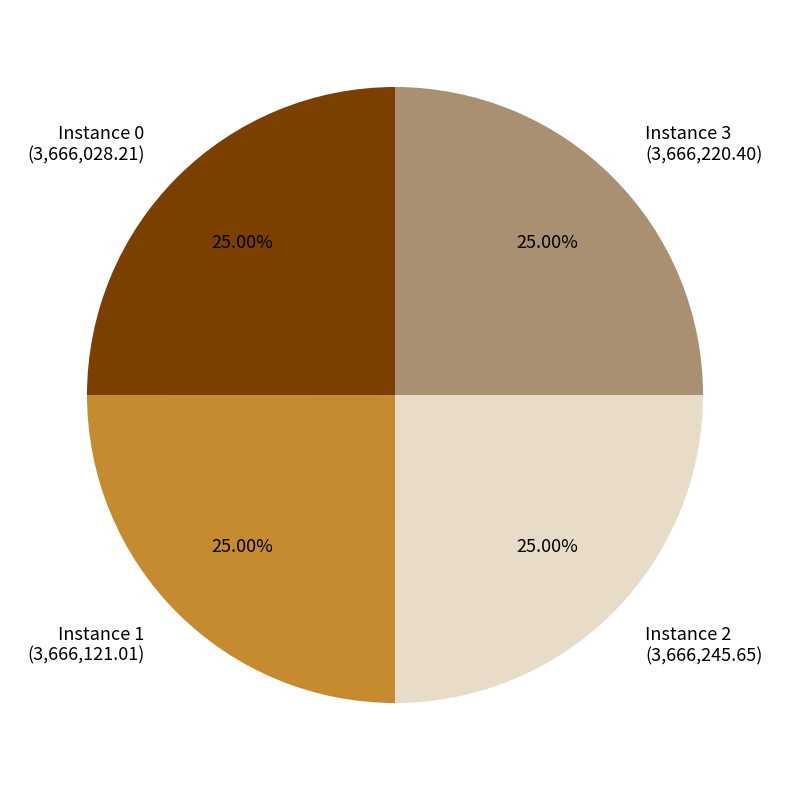

Approximately how many times larger is the value at Instance 3 (3,666,220.40) compared to Instance 0 (3,666,028.21)?

1.0